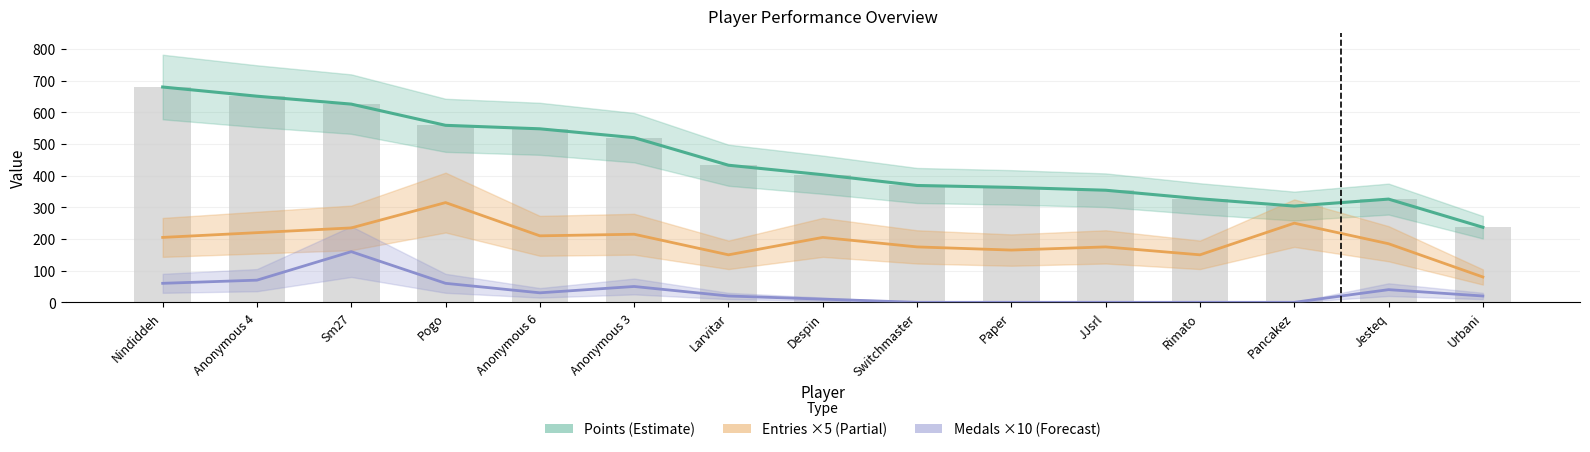

Which label corresponds to the largest value in the chart?

Nindiddeh